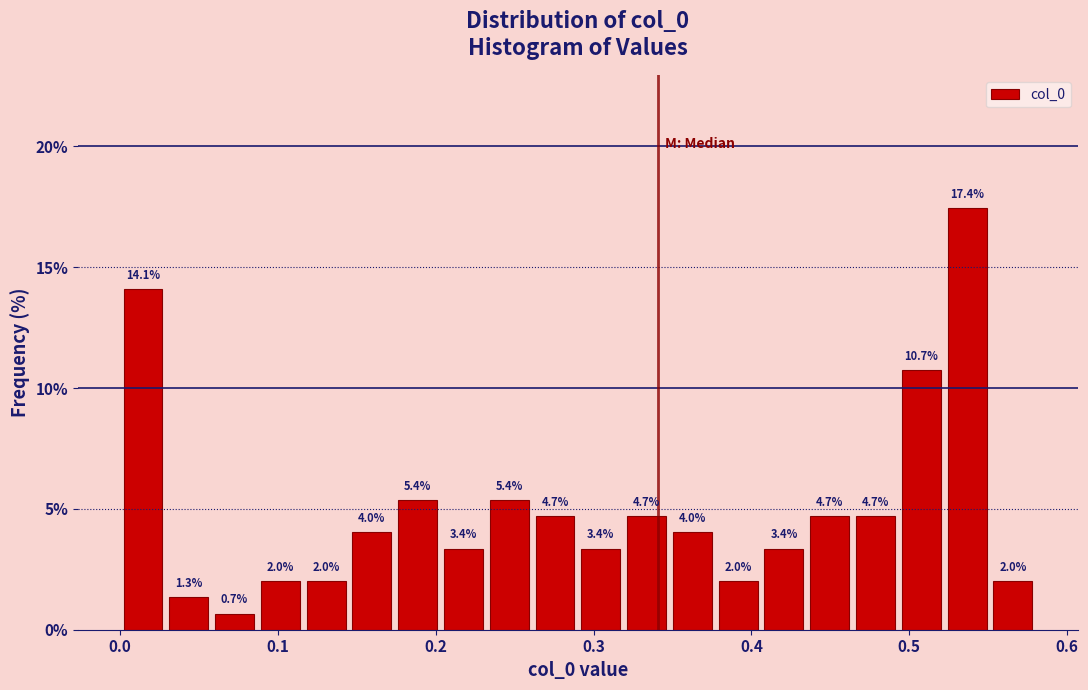

Read against the x-axis, roughly where is the centre of the tallest bar?

0.54